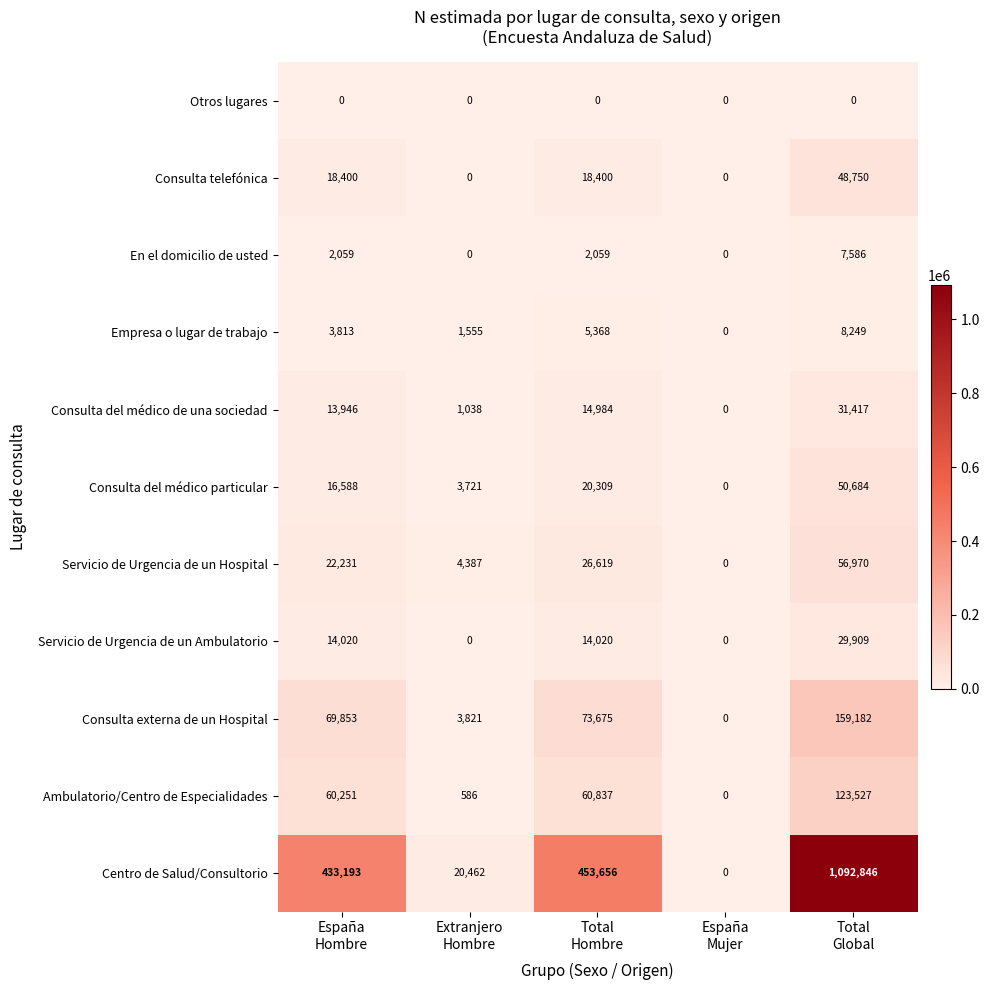

What is the greatest value displayed?

1092846